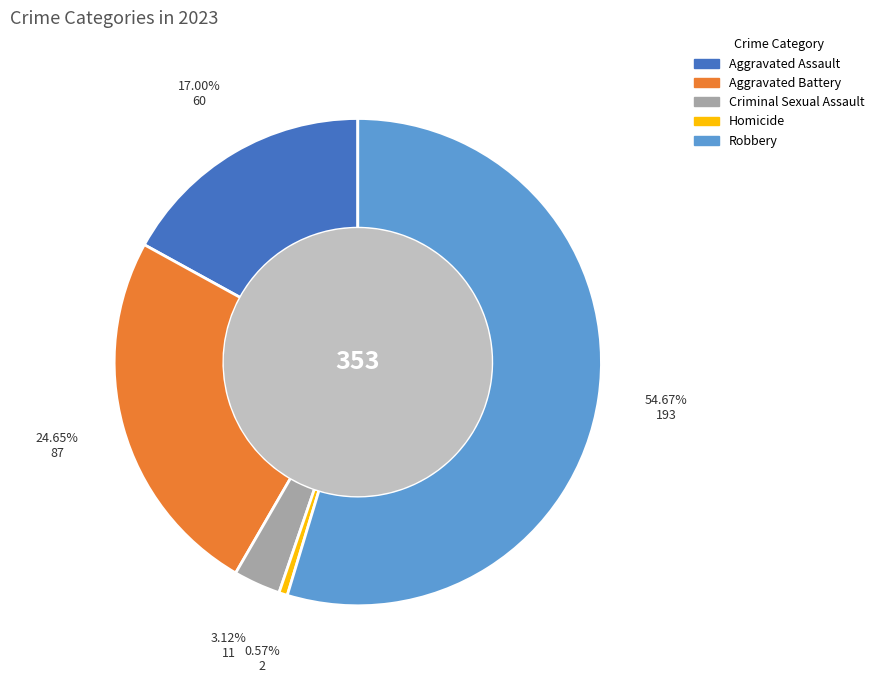

Which category has the smallest portion of the pie?

Homicide